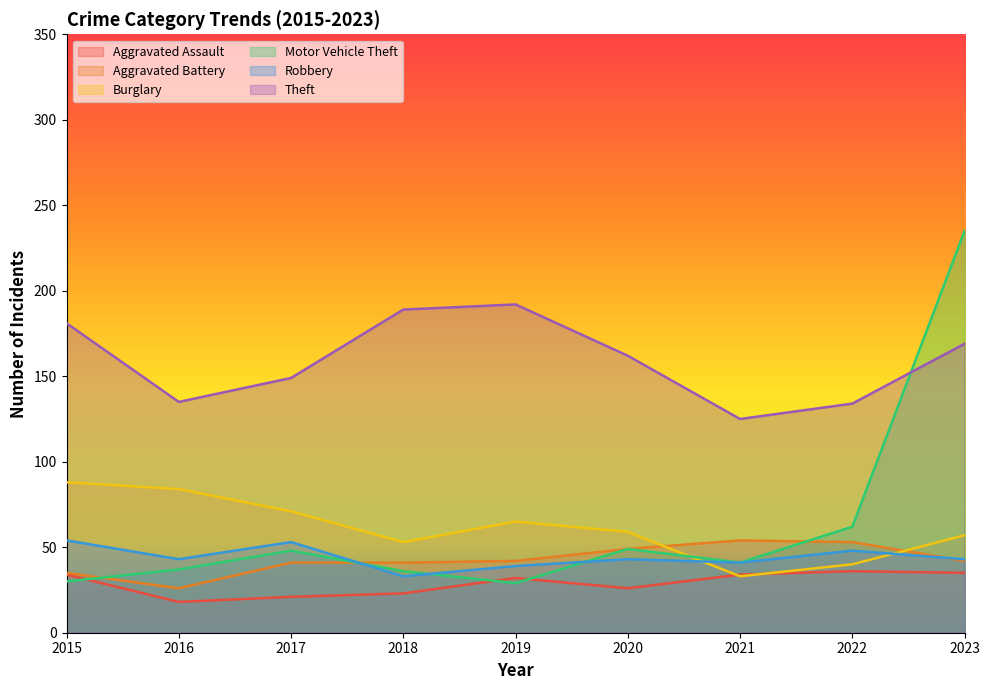

Between 2023 and 2019, which is larger?

2023